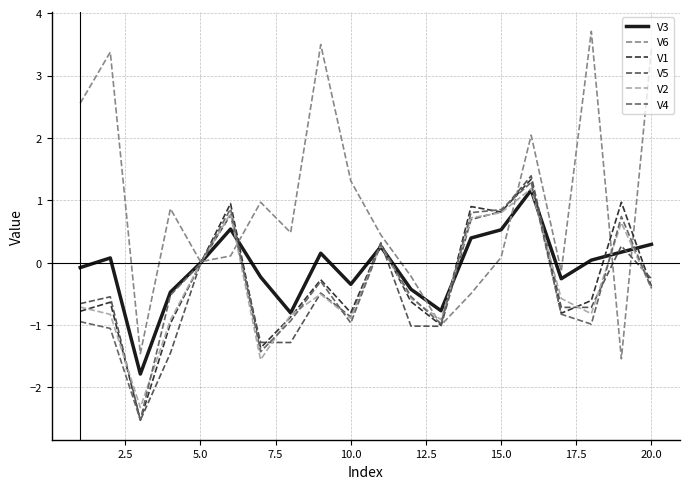

In V1, how many points are higher than both neighbors (excluding endpoints)?

7